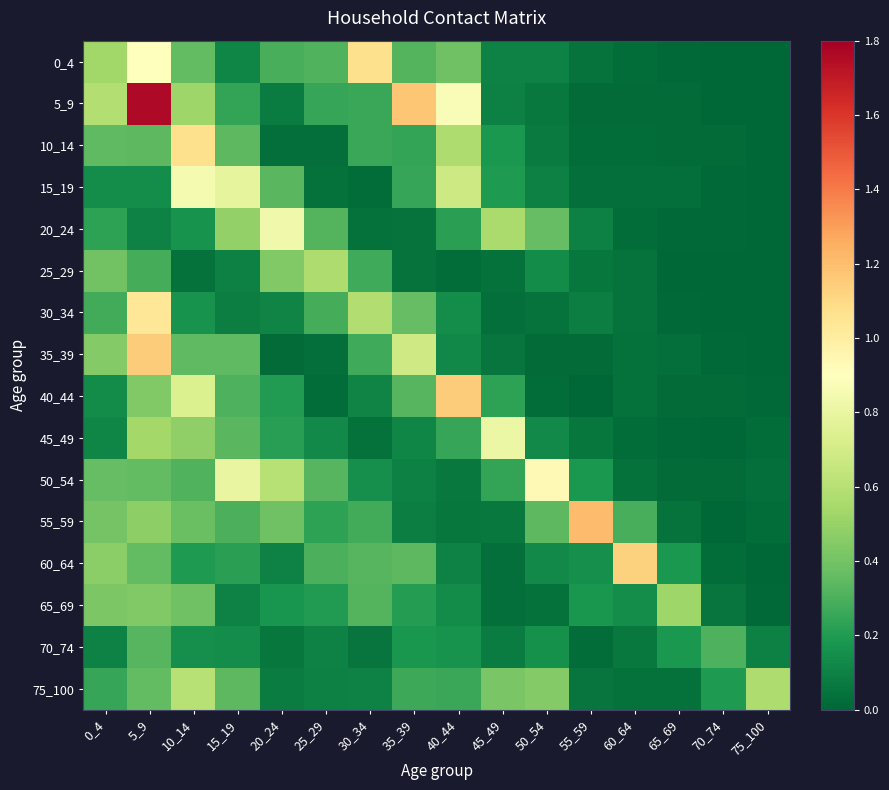

Which series has the largest total across all categories?

5_9